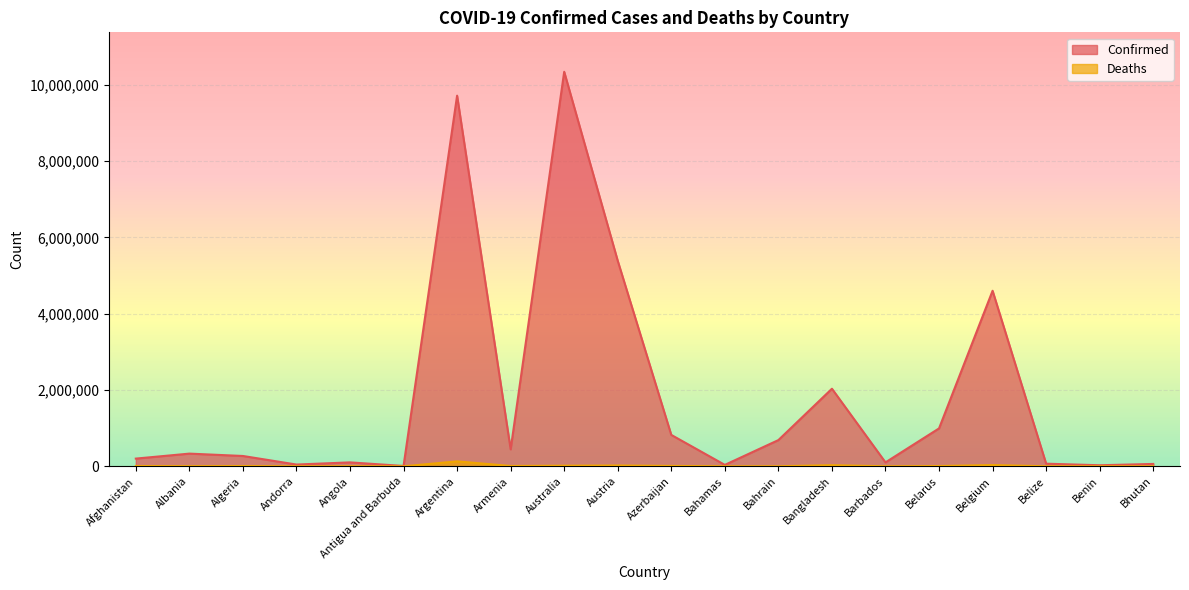

What position from the left is Bangladesh?

14